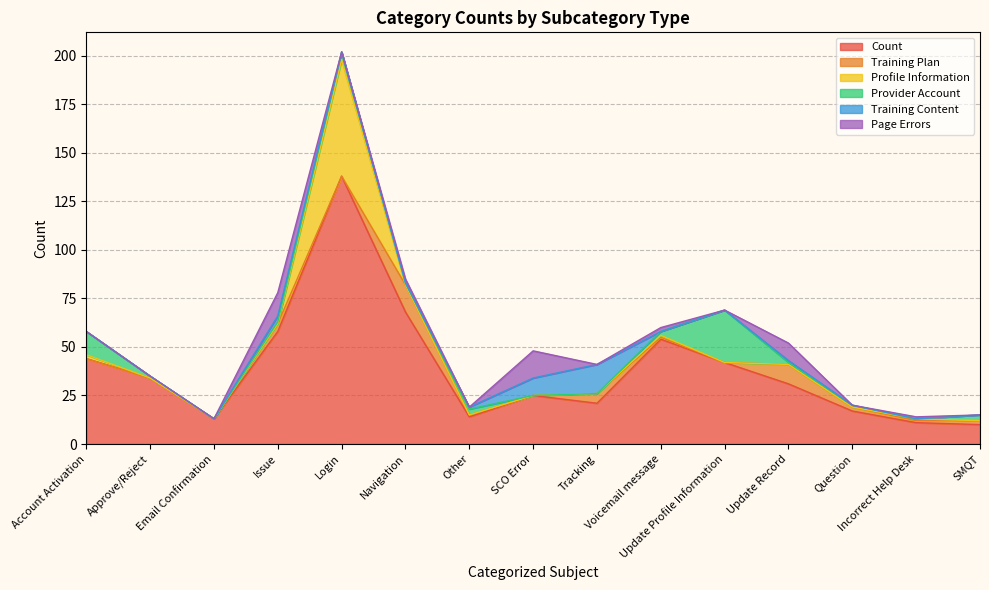

List the labels in order of Training Plan value, smallest first.

Account Activation, Approve/Reject, Email Confirmation, Login, SCO Error, Update Profile Information, Other, Voicemail message, Incorrect Help Desk, Question, SMQT, Issue, Tracking, Update Record, Navigation